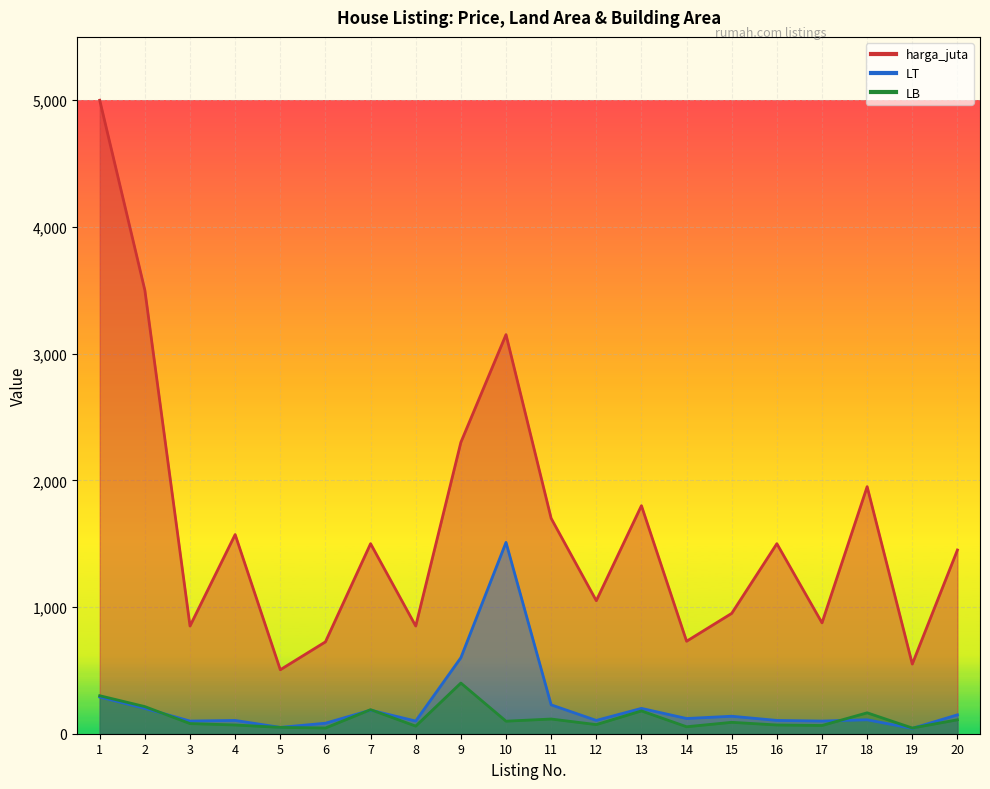

Reading left to right, transcribe all the data shown in this chart.

harga_juta: 1=5000	2=3500	3=850	4=1572	5=505	6=725	7=1500	8=850	9=2300	10=3150	11=1700	12=1050	13=1800	14=730	15=950	16=1500	17=875	18=1950	19=550	20=1450
LT: 1=290	2=200	3=100	4=105	5=50	6=83	7=186	8=100	9=600	10=1510	11=228	12=105	13=200	14=120	15=138	16=105	17=100	18=110	19=42	20=149
LB: 1=300	2=214	3=80	4=69	5=50	6=45	7=190	8=60	9=400	10=99	11=116	12=72	13=180	14=55	15=90	16=69	17=65	18=165	19=45	20=110